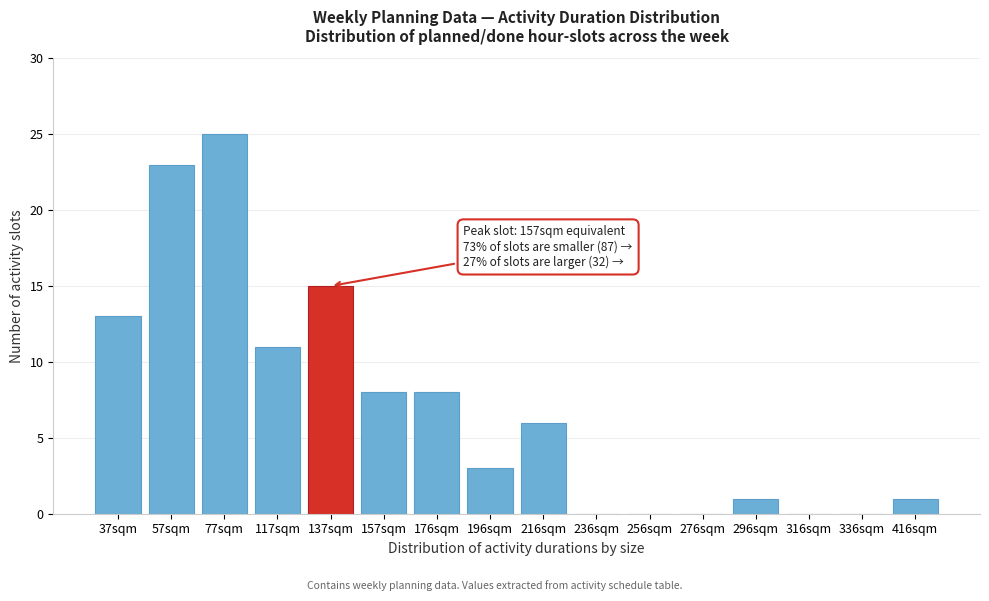

Reading right to left, extract all data points from this chart.

416sqm=1	336sqm=0	316sqm=0	296sqm=1	276sqm=0	256sqm=0	236sqm=0	216sqm=6	196sqm=3	176sqm=8	157sqm=8	137sqm=15	117sqm=11	77sqm=25	57sqm=23	37sqm=13